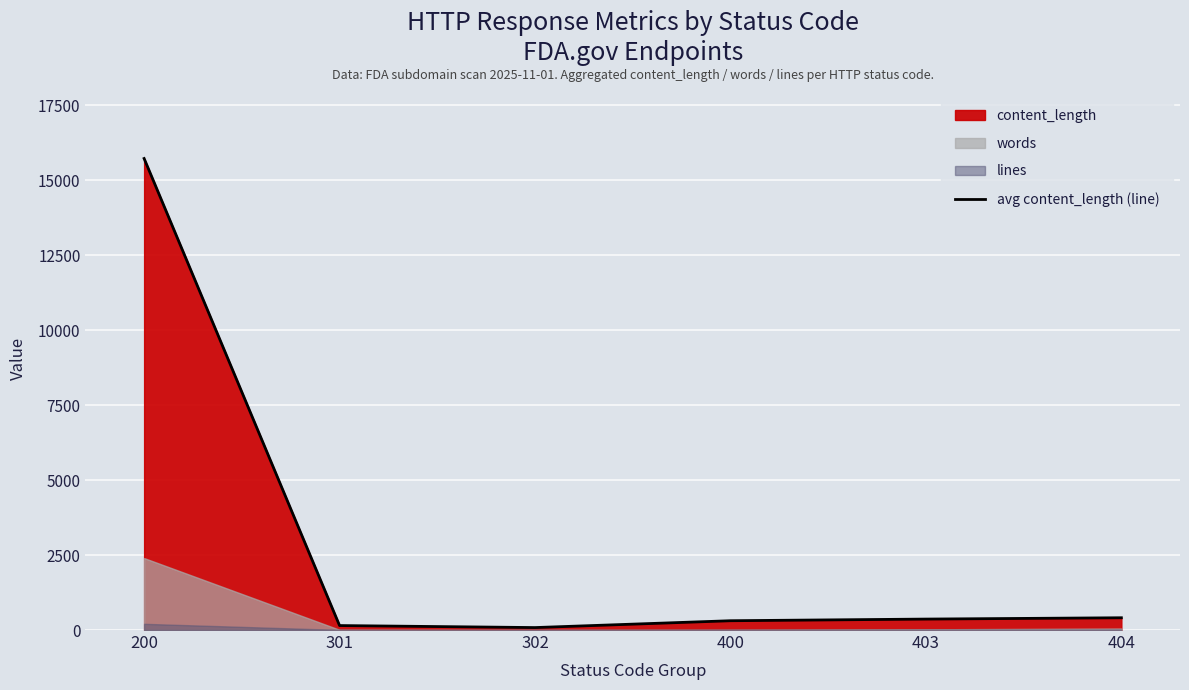

The chart shows a value of 6703 at 200. True or false?

False